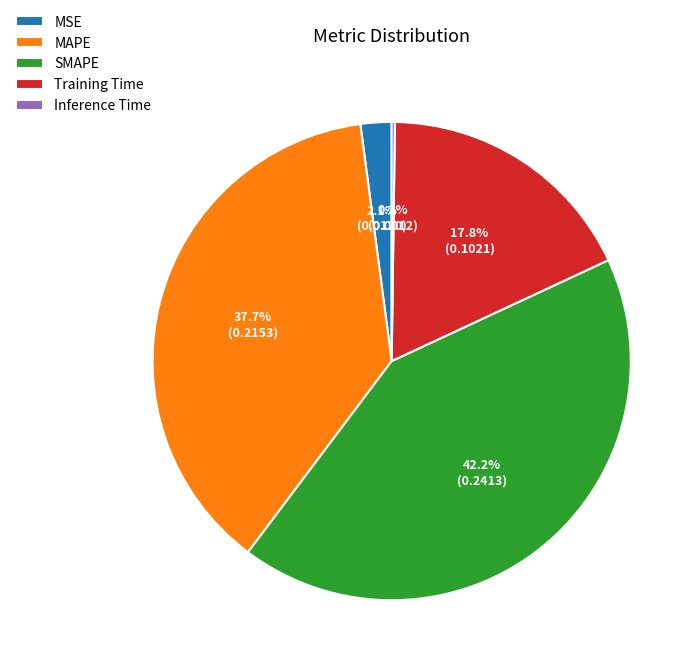

Does MAPE represent more than half of the total?

No